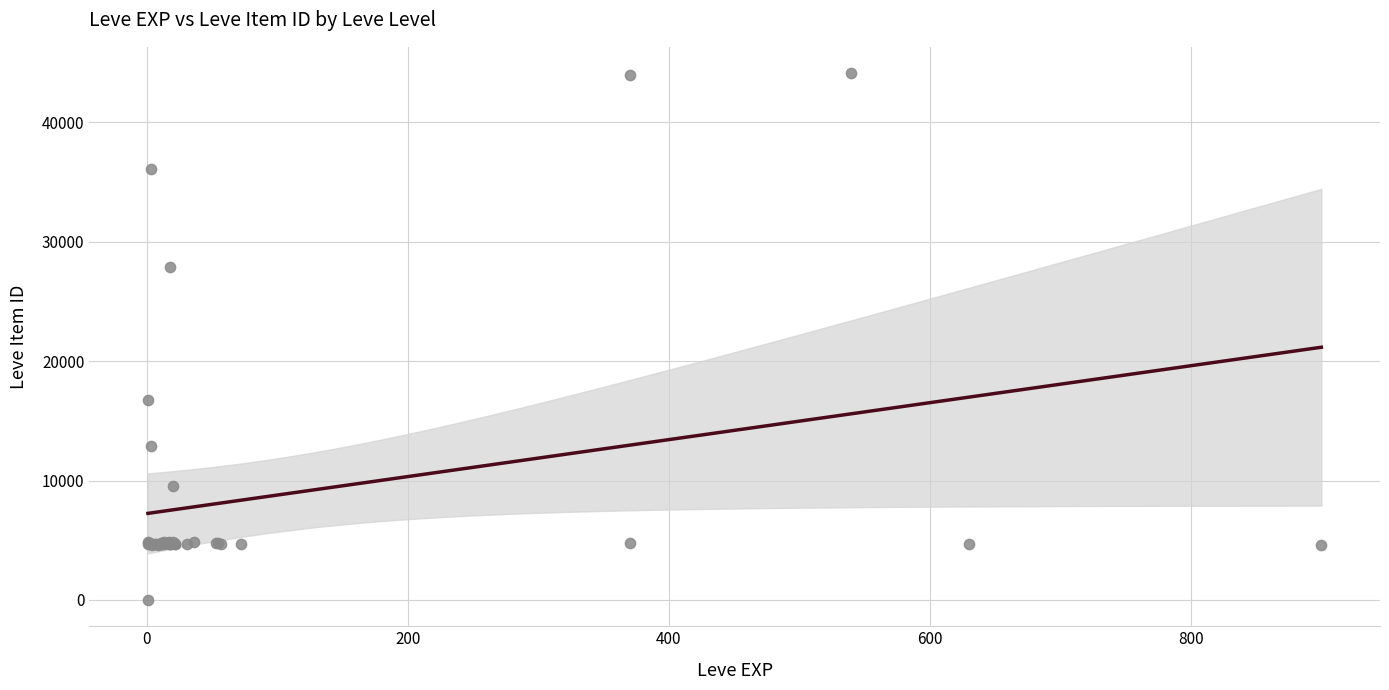

What Y value in the scatter plot is closest to 22050?

16734